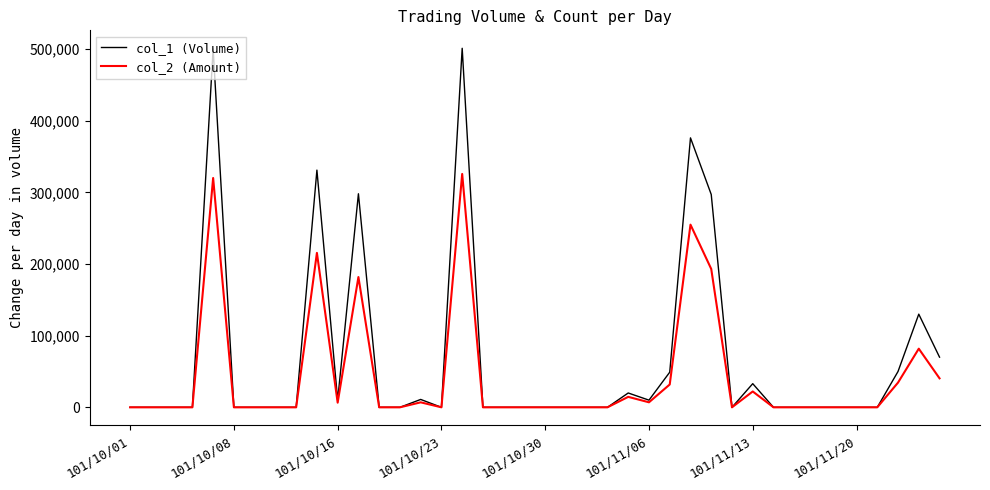

What is the greatest value displayed?

501000